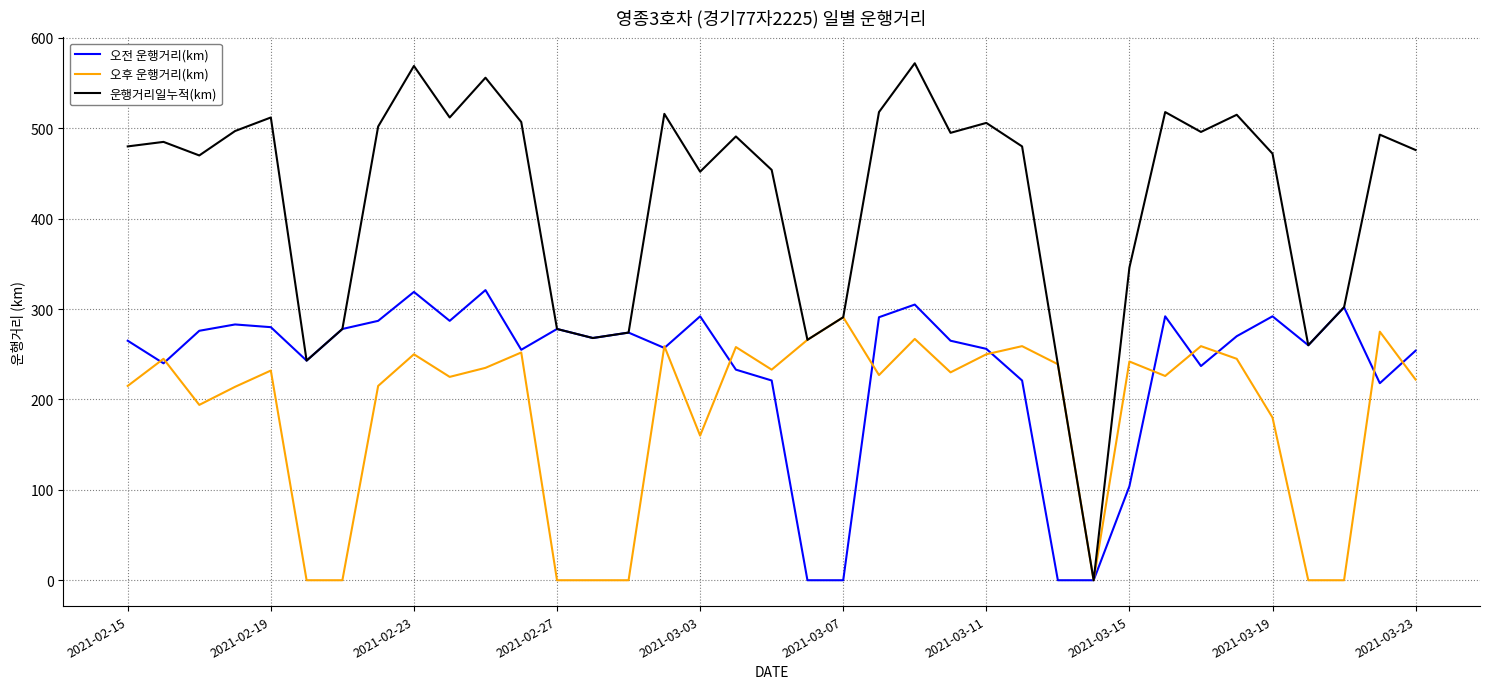

Rank the series by their maximum value, from highest to lowest.

운행거리일누적(km), 오전 운행거리(km), 오후 운행거리(km)